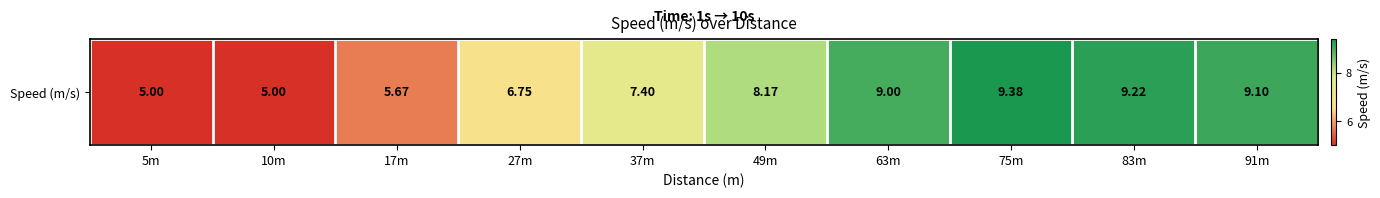

What is the difference between the maximum and minimum values?

4.4